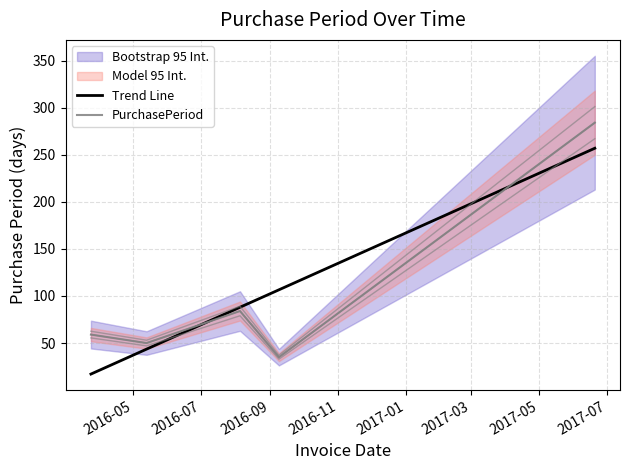

In PurchasePeriod, how many points are higher than both neighbors (excluding endpoints)?

1